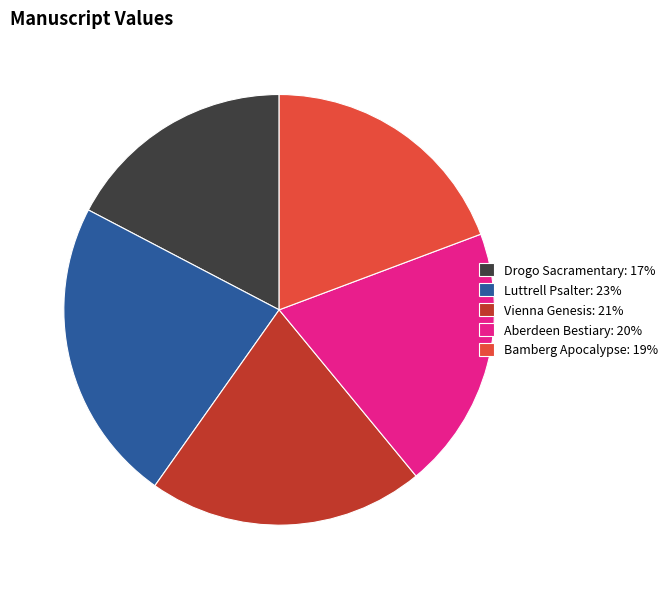

True or false: Drogo Sacramentary: 17% accounts for 9% of the total.

False